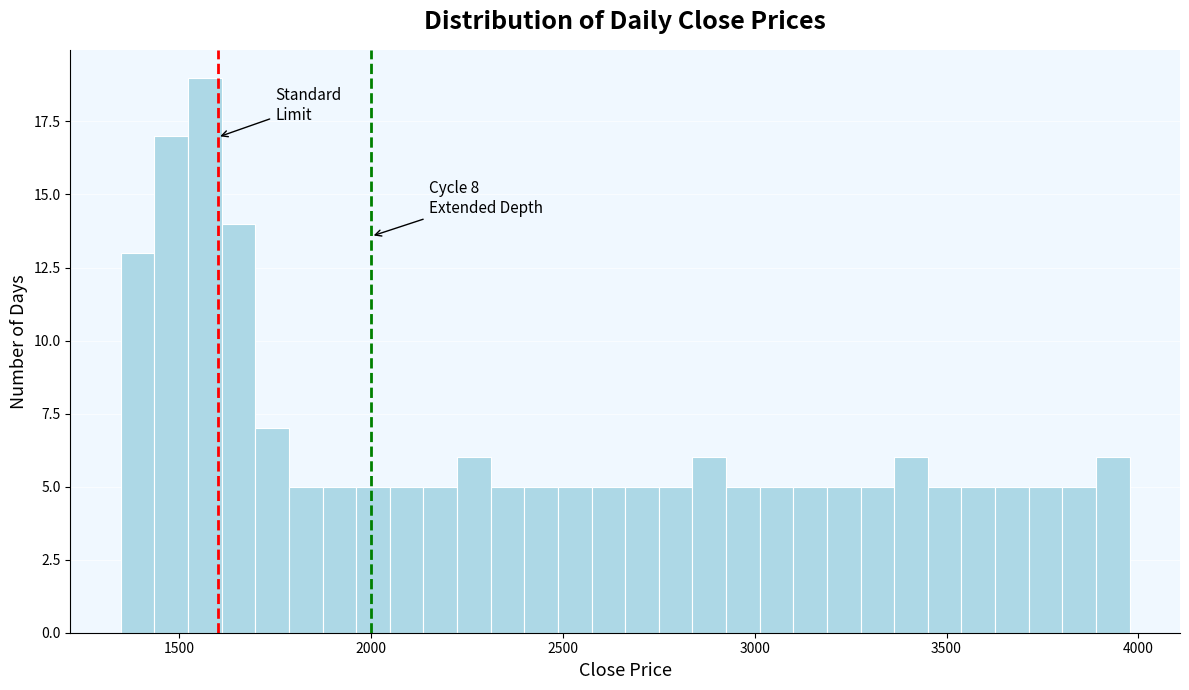

Around what value on the x-axis is the tallest bar? Give the approximate position of its centre, as read against the axis.

1550